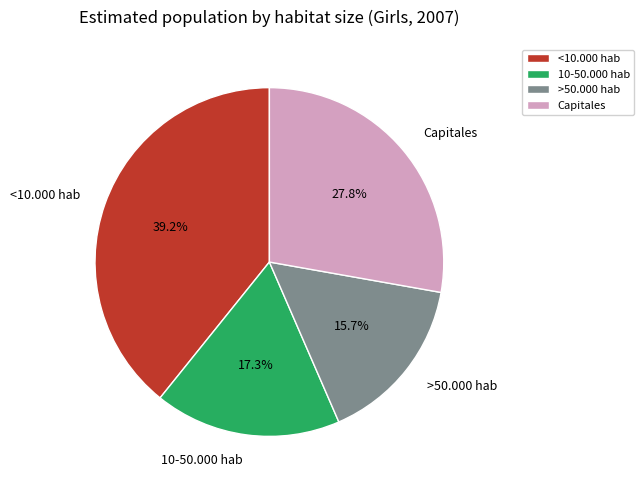

Rank the categories by value from highest to lowest.

<10.000 hab, Capitales, 10-50.000 hab, >50.000 hab